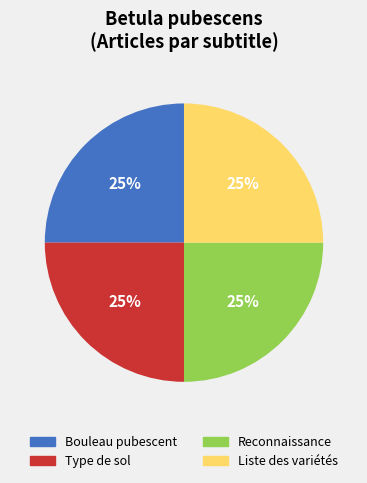

True or false: Bouleau pubescent accounts for 25% of the total.

True